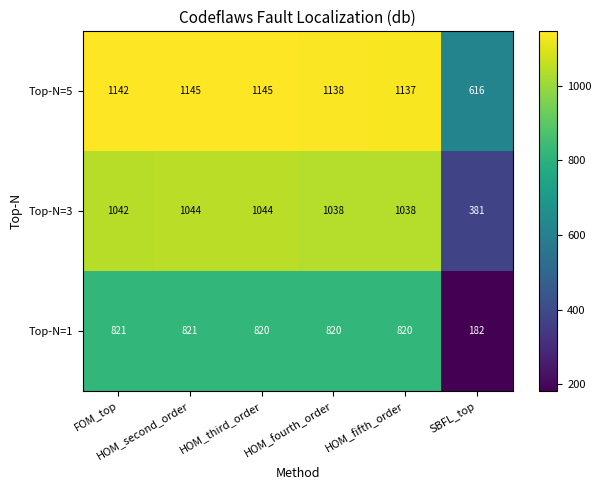

What is the sum of all Top-N=5 values?

6323